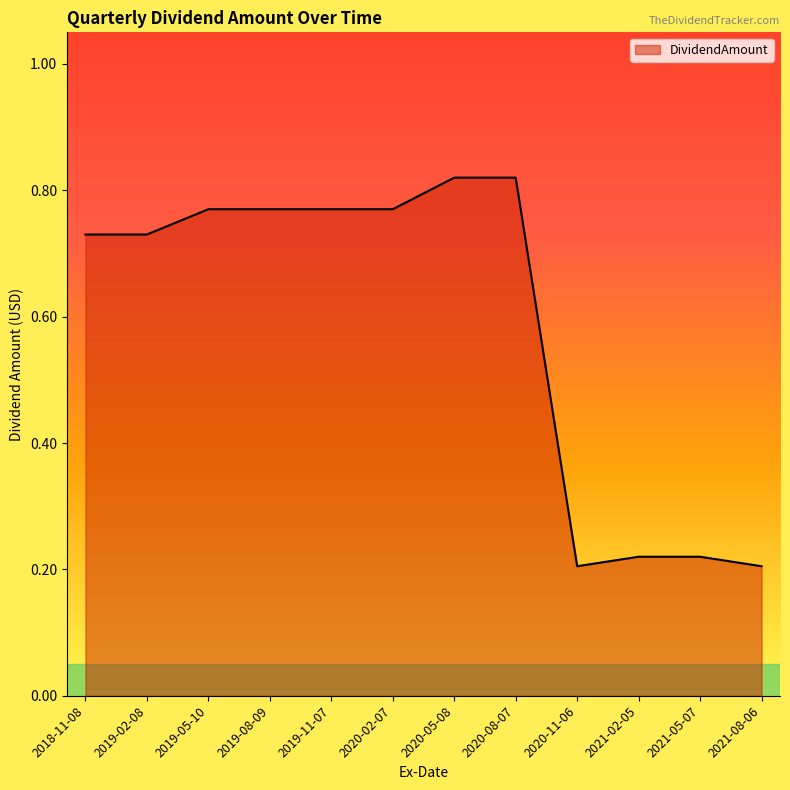

True or false: the data shows 1.3 at 2019-11-07.

False